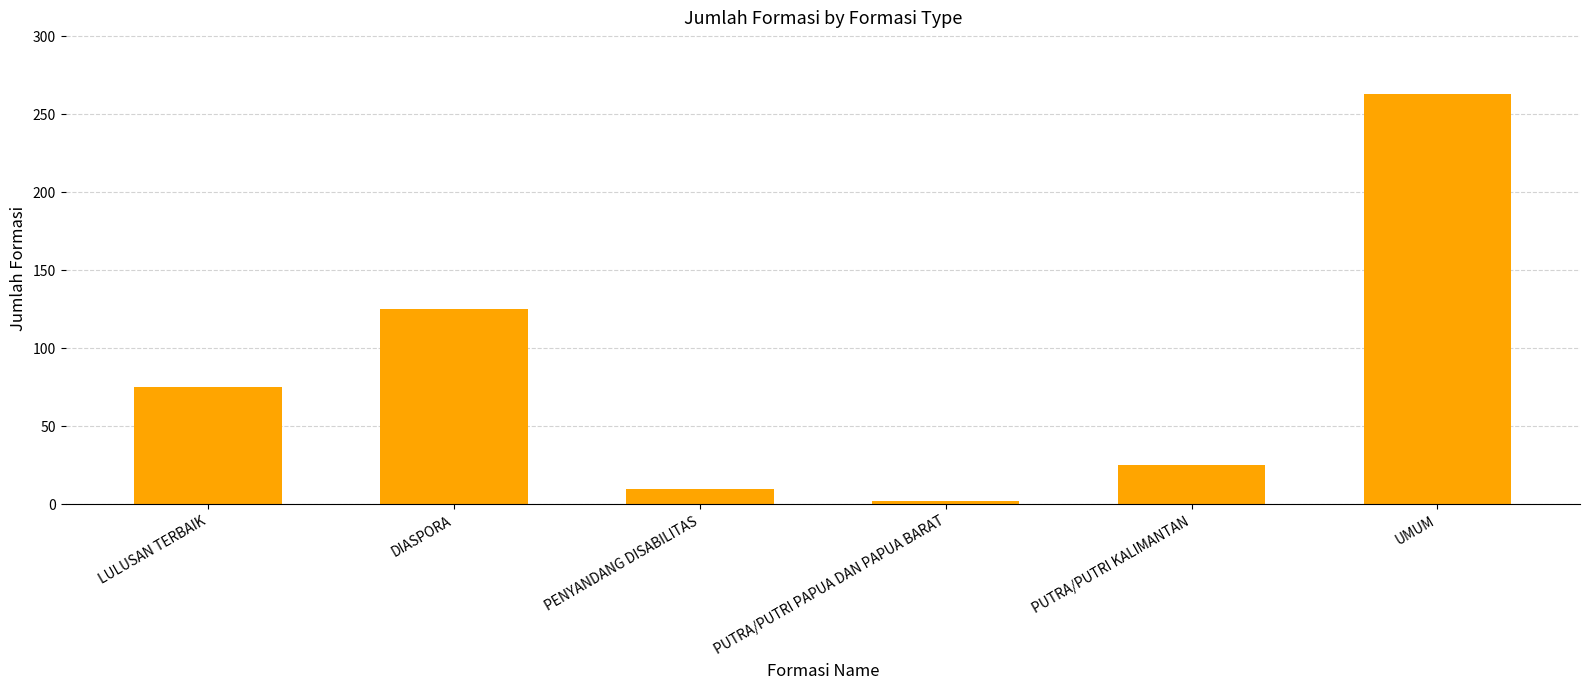

The value at UMUM is 263. True or false?

True